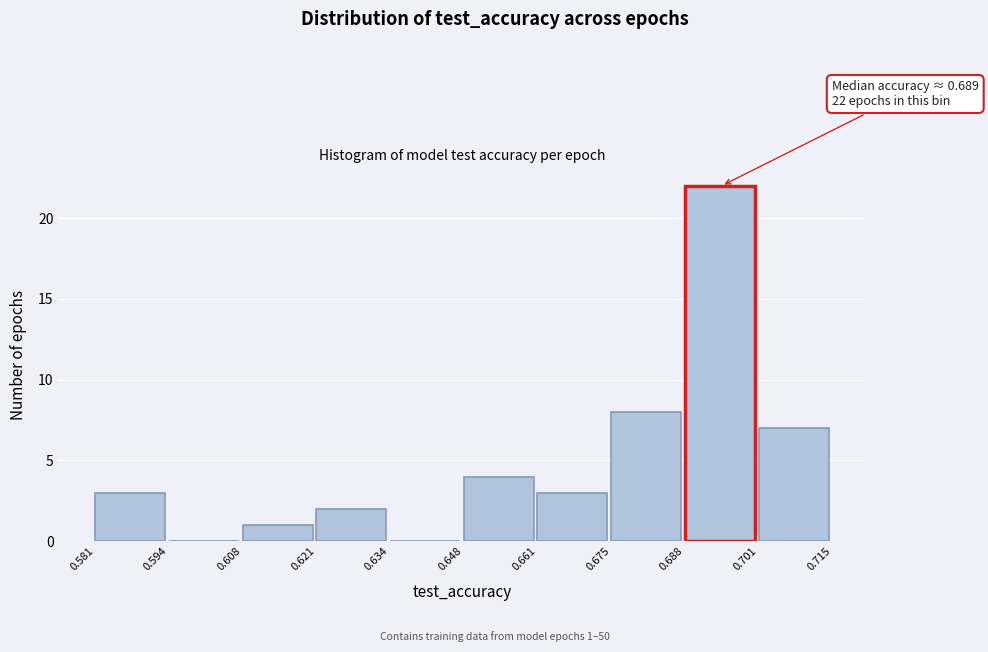

Over which range of the x-axis is the bar tallest?

0.688 to 0.701